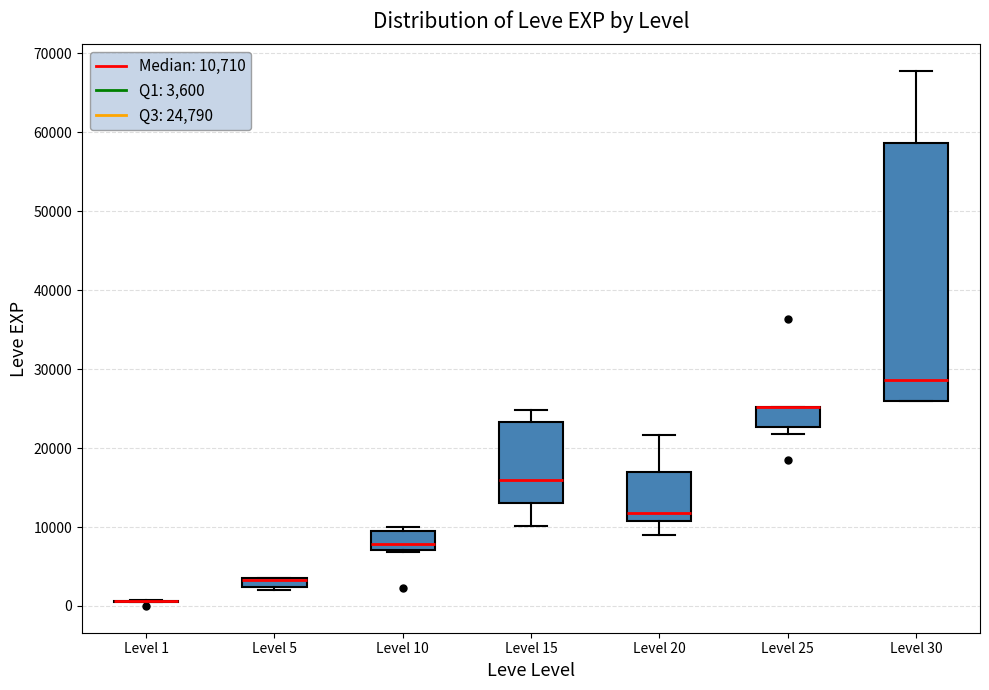

Where is the lower edge of the box for Level 25 on the y-axis? The values are not printed on the chart, so give them approximately, as read against the axis.

23000